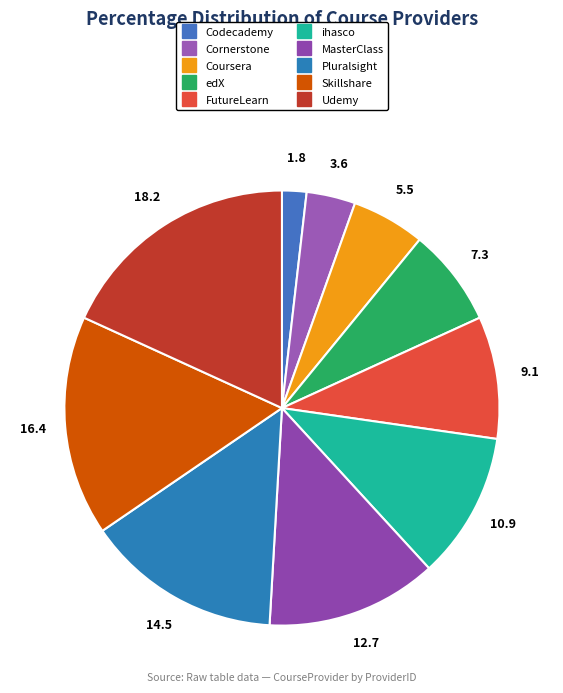

The Coursera slice represents 5% of the pie. True or false?

True